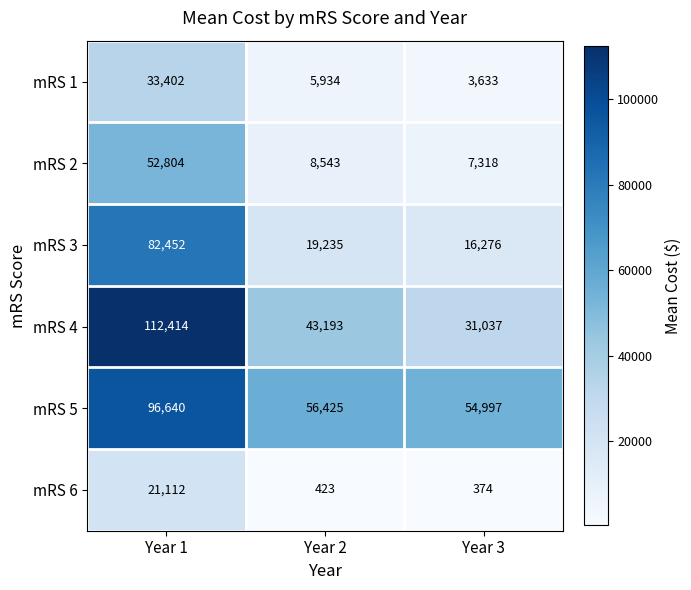

True or false: mRS 5 has a value of 32976 at Year 2.

False